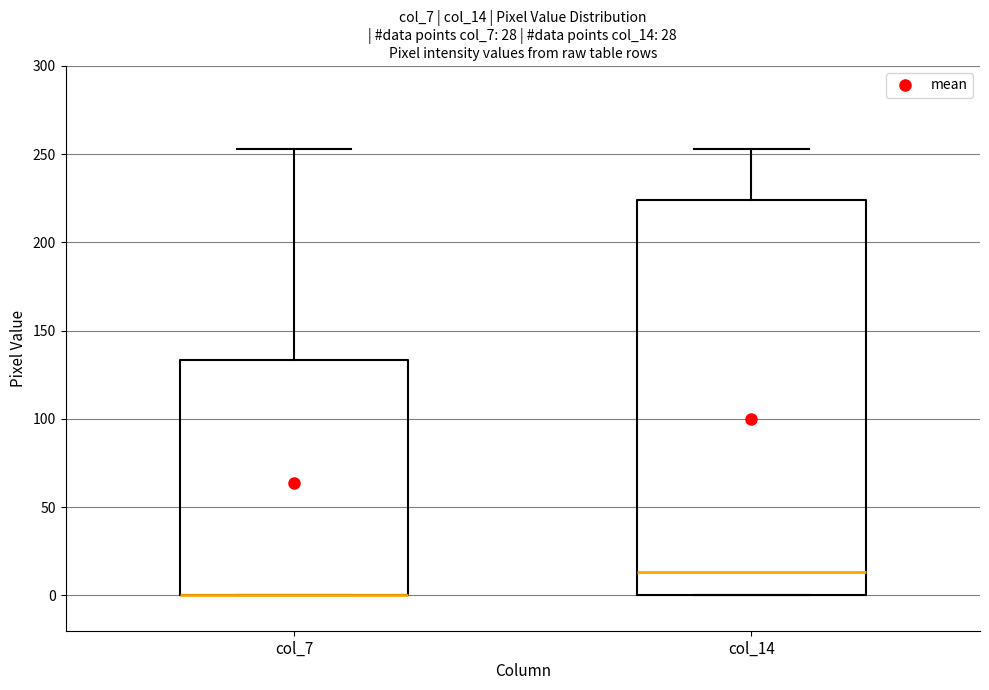

Reading left to right, transcribe this box plot: for each box, give where its median line is, the range the box spans, and where its two whiskers end, as read against the y-axis. The values are not printed on the chart, so give them approximately, as read against the axis.

col_7: median 0 (drawn on the box's lower edge), box 0 to 135, whiskers 0 to 255
col_14: median 15, box 0 to 225, whiskers 0 to 255